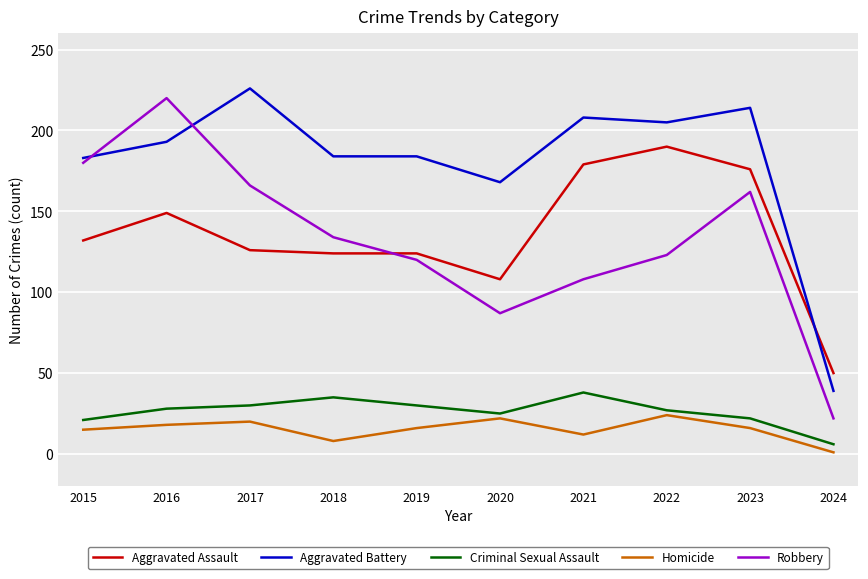

Which series changed the most between 2022 and 2024?

Aggravated Battery